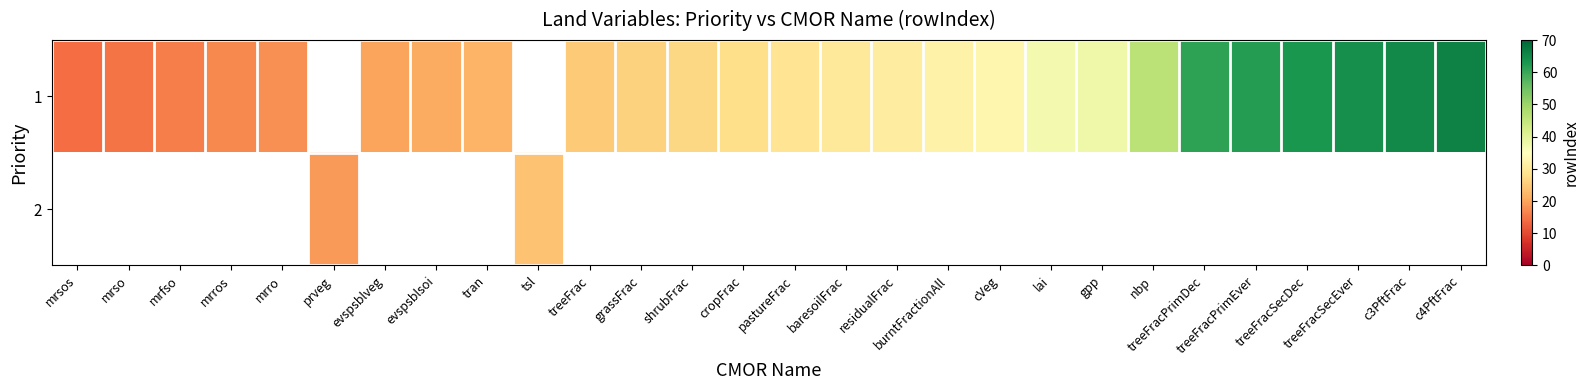

Is the value of row_0 at mrsos greater than the value of row_1 at burntFractionAll?

No